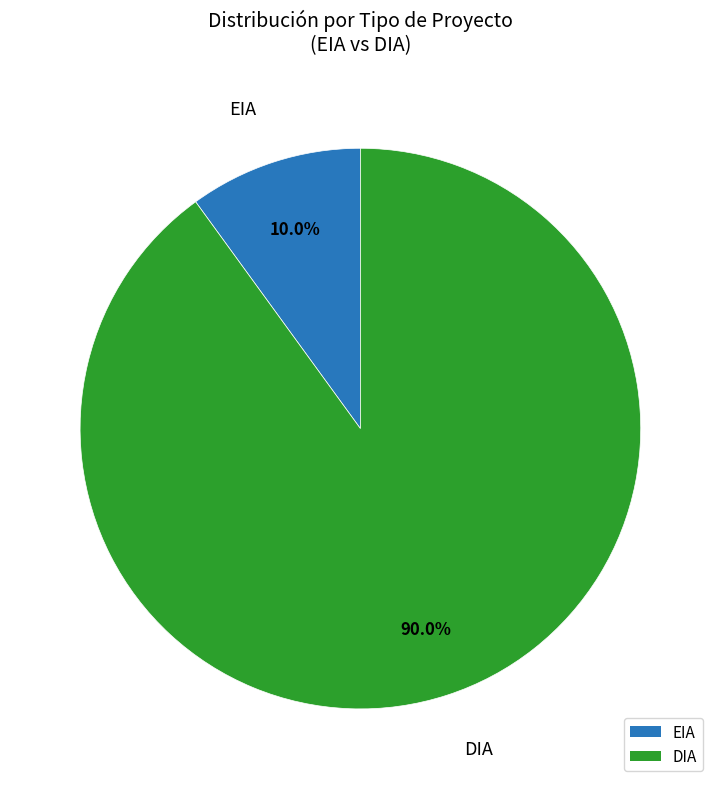

What is the ratio of the value at DIA to the value at EIA?

9.0